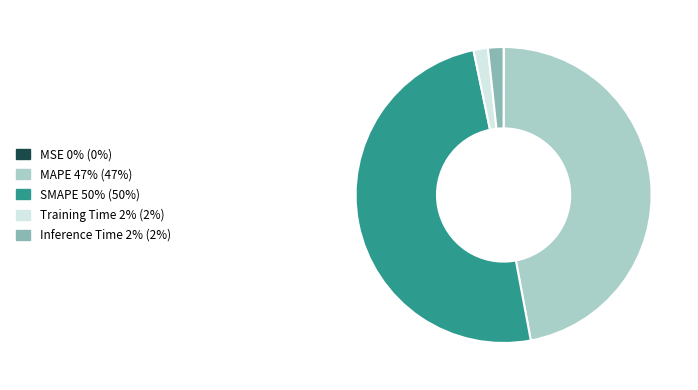

Which category has the biggest portion of the pie?

SMAPE